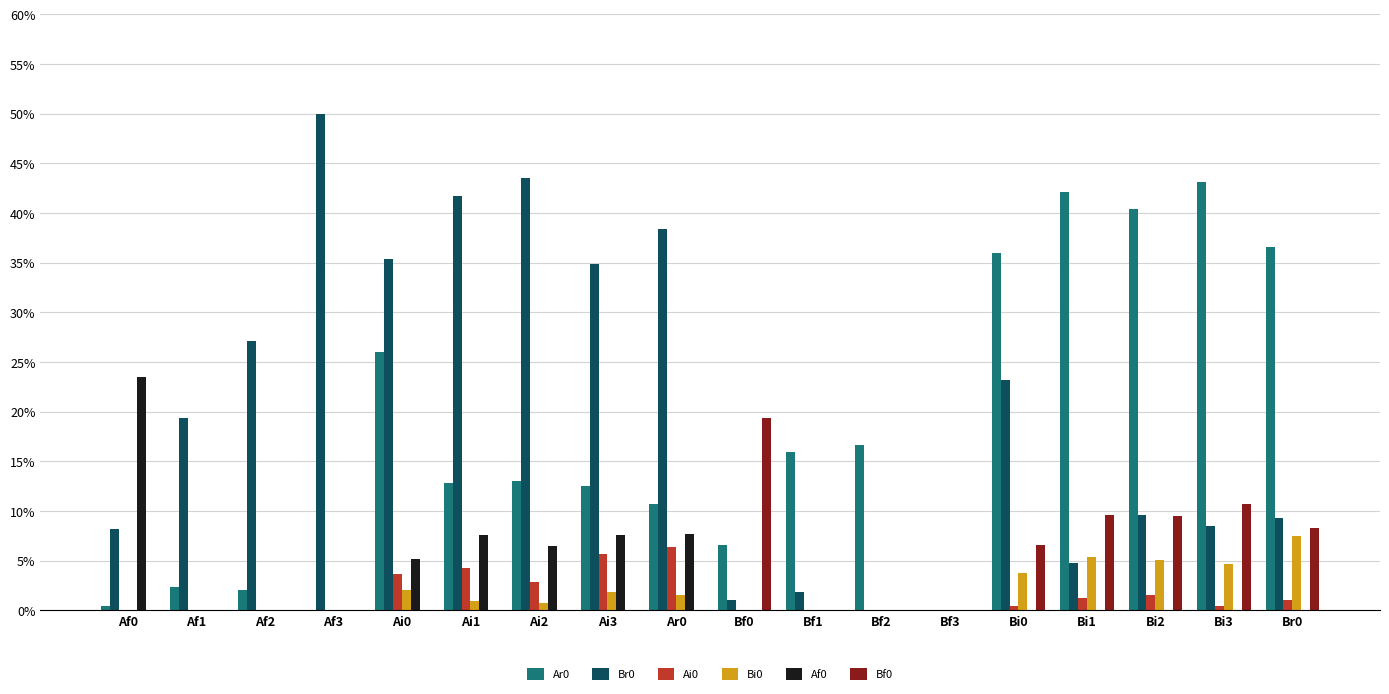

The value of Br0 at Bi1 is 0.1. True or false?

False